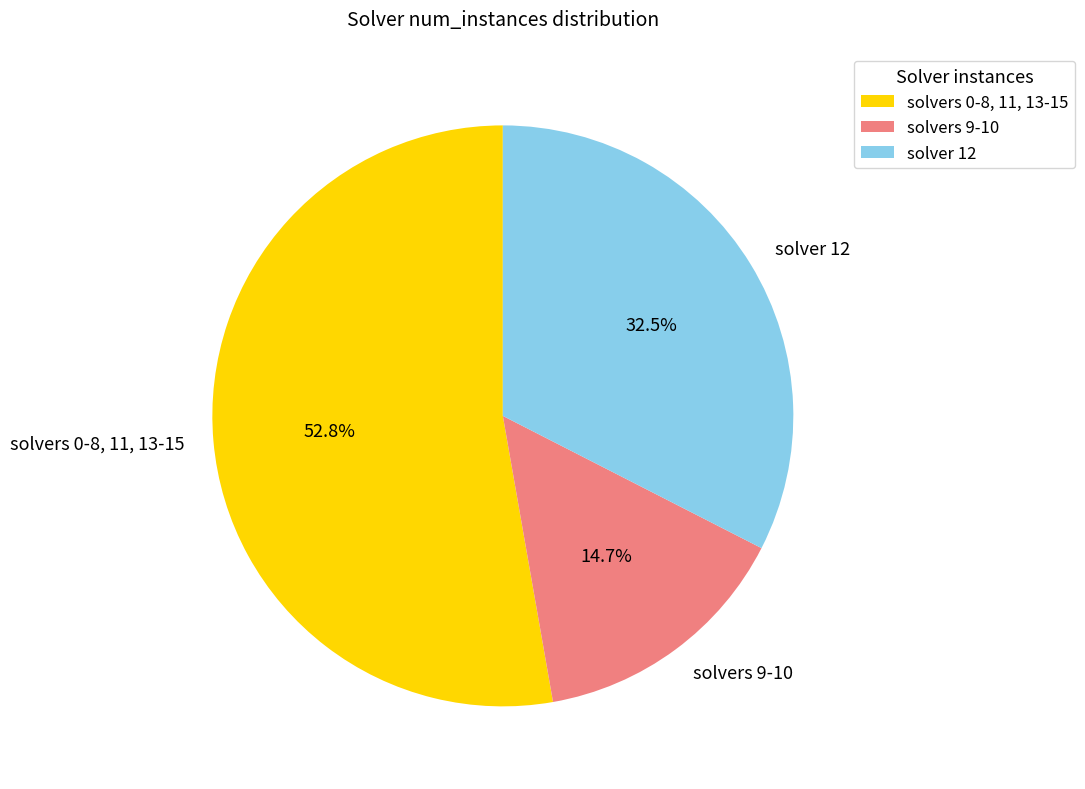

What is the smallest slice in the pie chart?

solvers 9-10